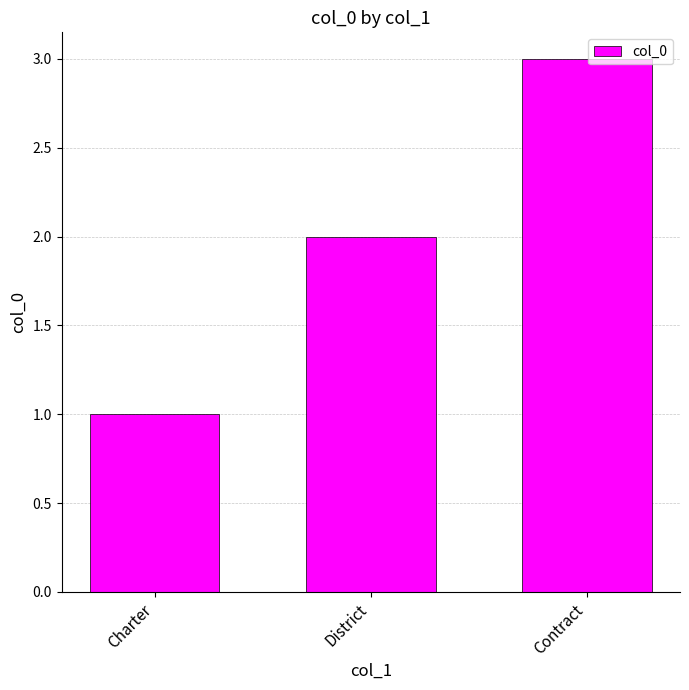

What is the sum of the values at Contract and Charter?

4